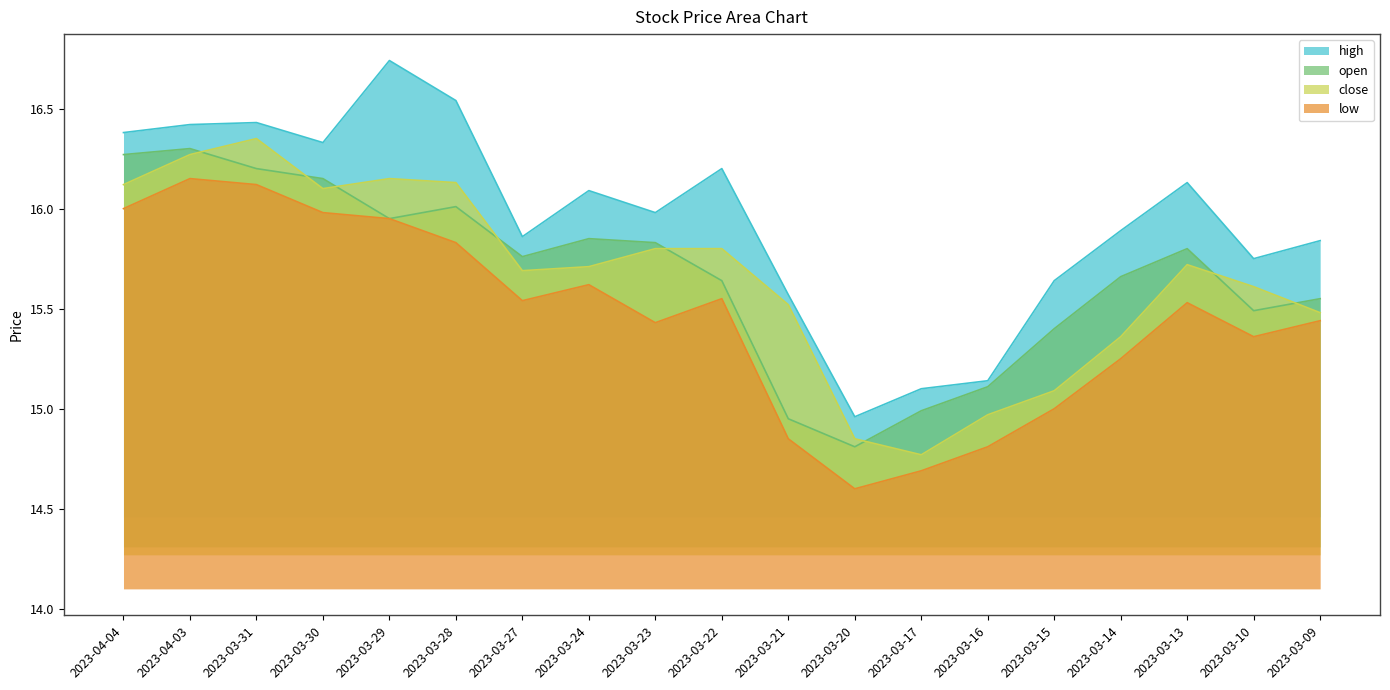

The high series shows 16.4 at 2023-04-03. True or false?

True